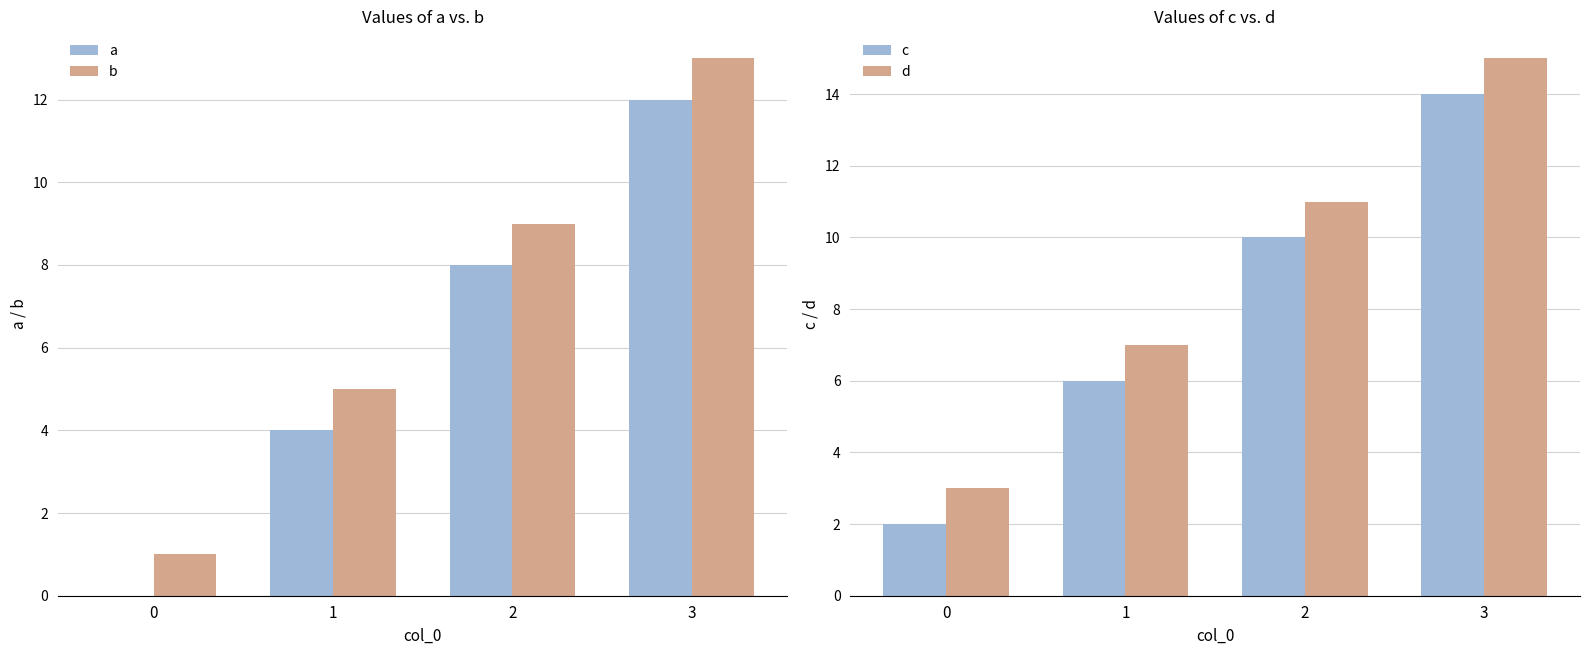

What is the highest value of the b series?

13